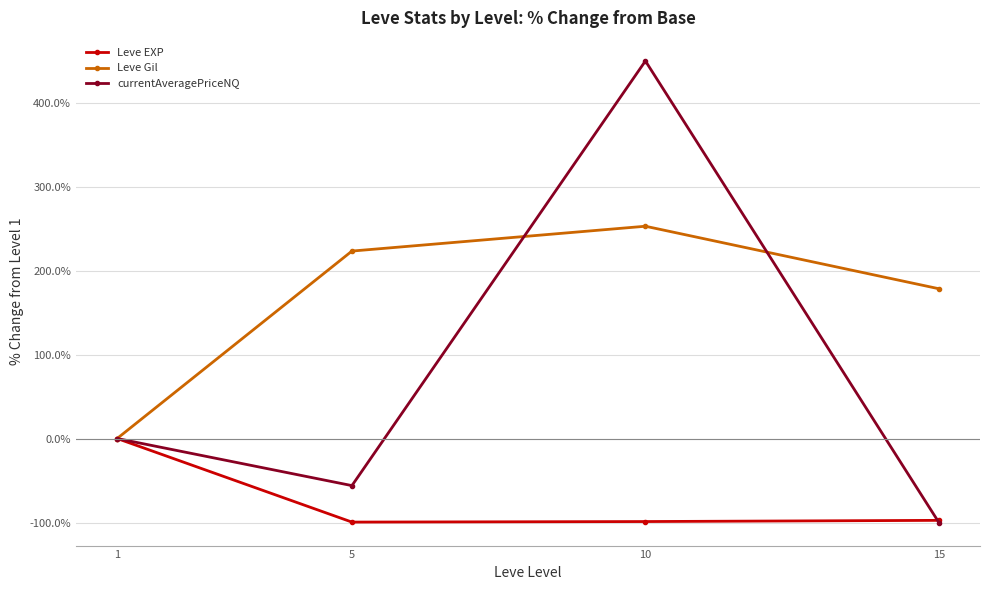

True or false: Leve Gil has a value of 96.1 at 15.

False